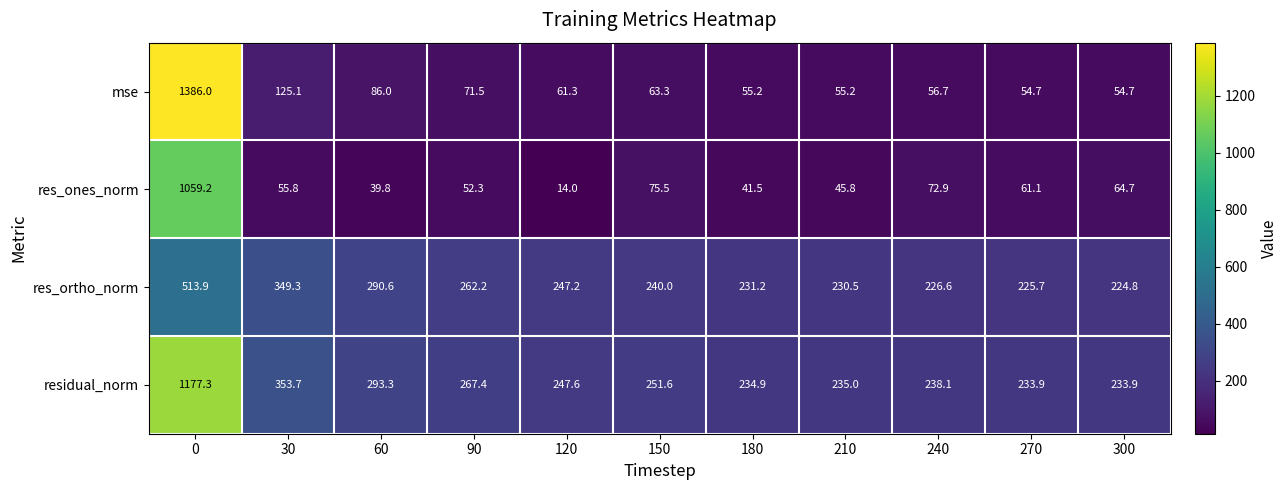

How many data points does each series have?

11